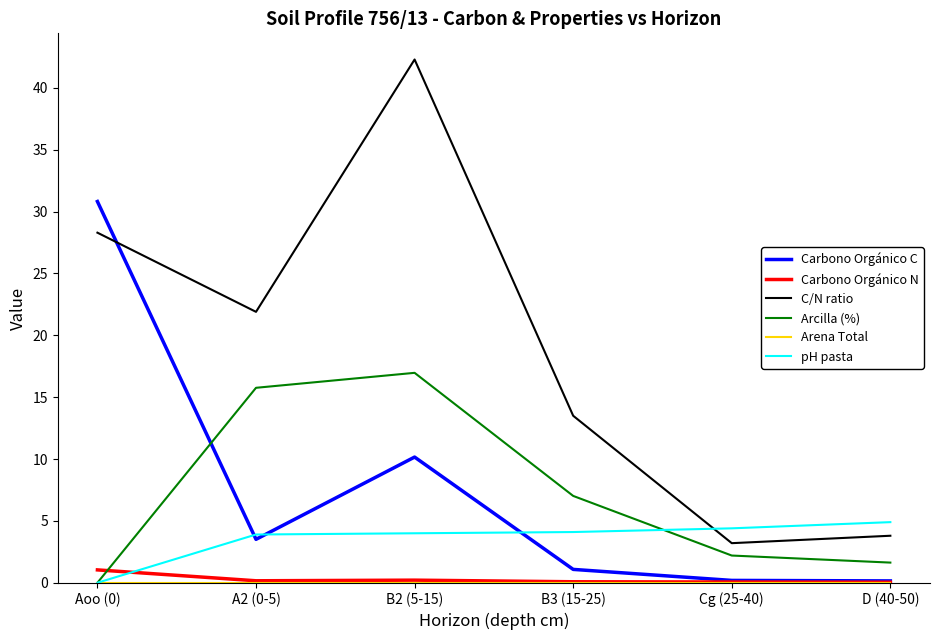

How many categories are shown in the chart?

6